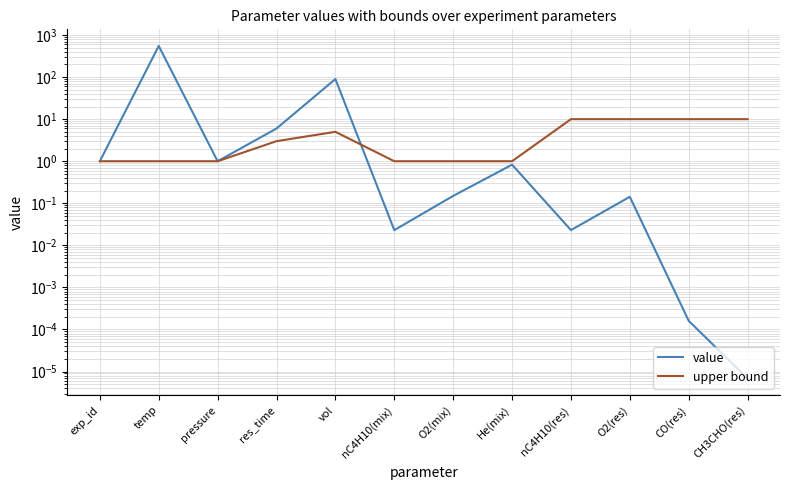

How many lines are shown in the chart?

2